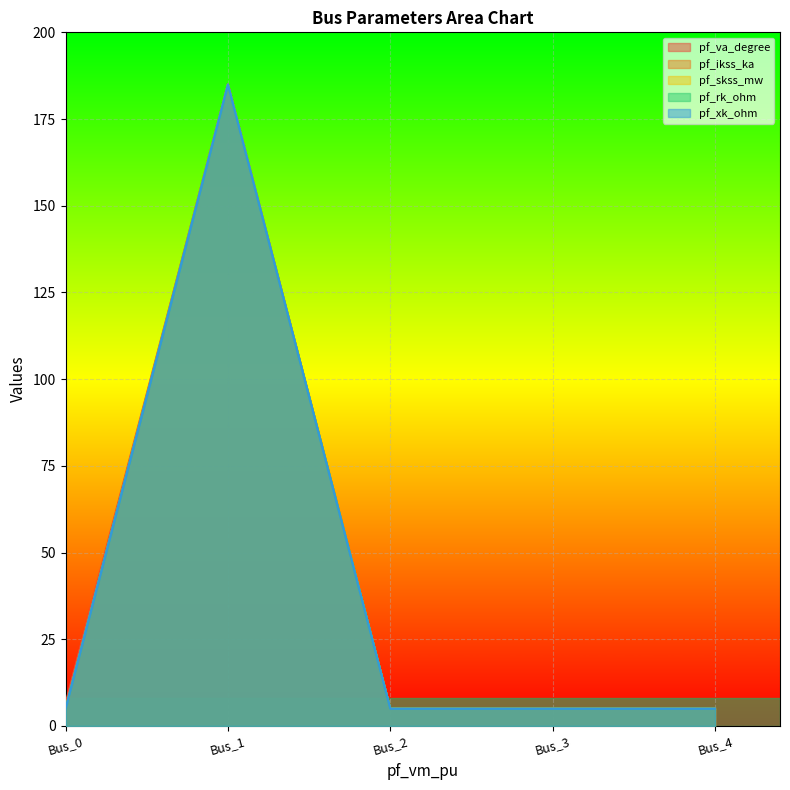

Reading left to right, list all the values displayed in this chart.

pf_va_degree: Bus_0=6.5	Bus_1=185.0	Bus_2=5.0	Bus_3=5.0	Bus_4=5.0
pf_ikss_ka: Bus_0=5.0	Bus_1=185.0	Bus_2=5.0	Bus_3=5.0	Bus_4=5.0
pf_skss_mw: Bus_0=5.0	Bus_1=185.0	Bus_2=5.0	Bus_3=5.0	Bus_4=5.0
pf_rk_ohm: Bus_0=5.0	Bus_1=185.0	Bus_2=5.0	Bus_3=5.0	Bus_4=5.0
pf_xk_ohm: Bus_0=5.0	Bus_1=185.0	Bus_2=5.0	Bus_3=5.0	Bus_4=5.0